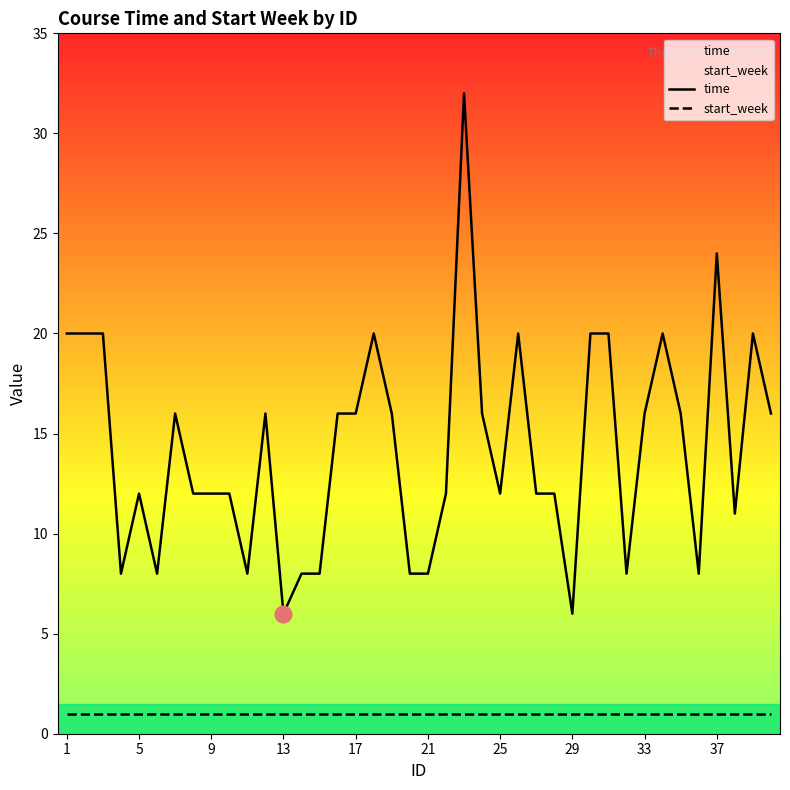

What is the maximum value shown in the chart?

32